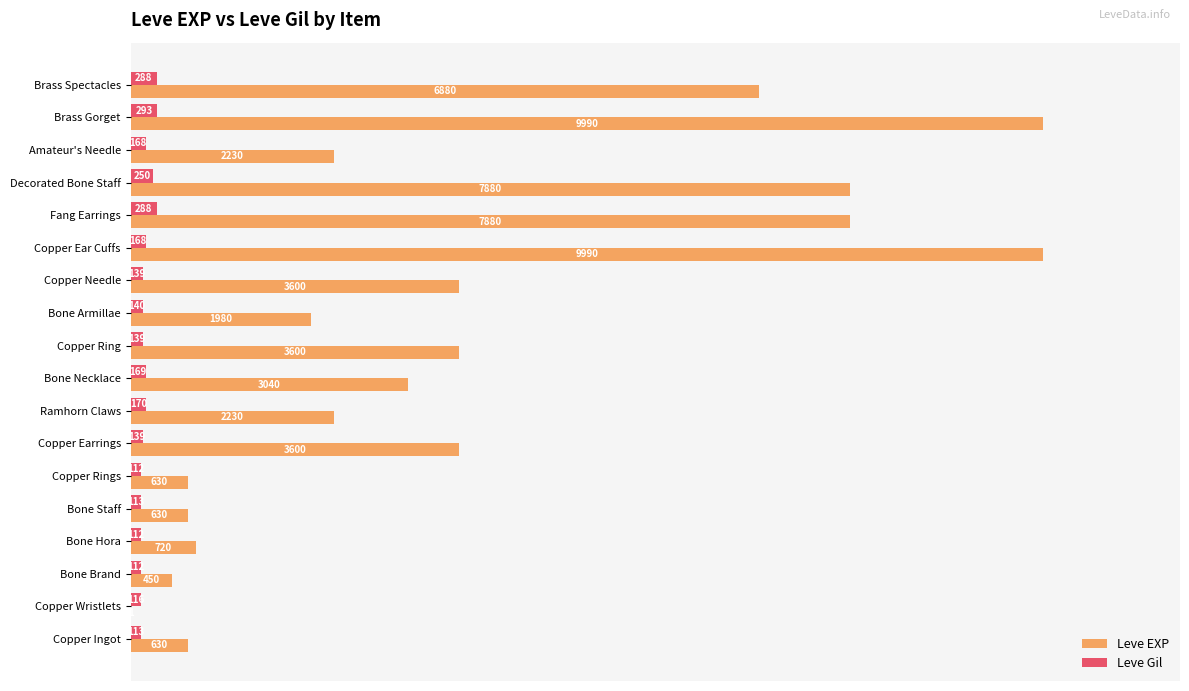

Which series has the widest spread of values?

Leve EXP